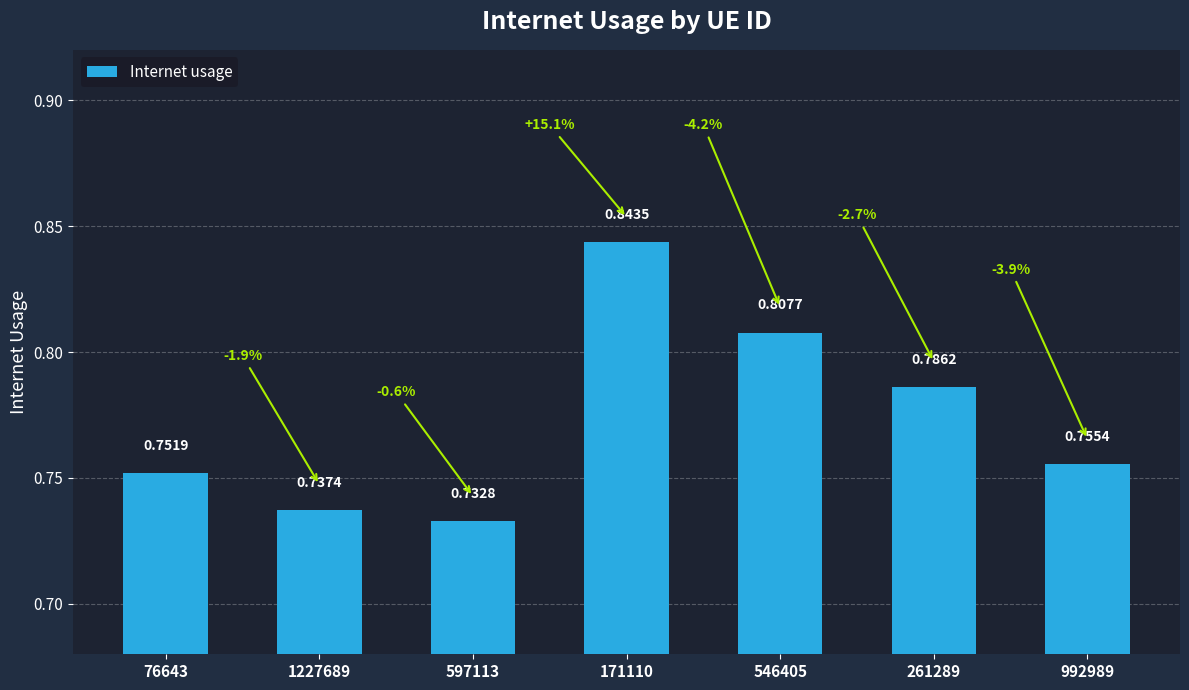

What position from the right is 992989?

1